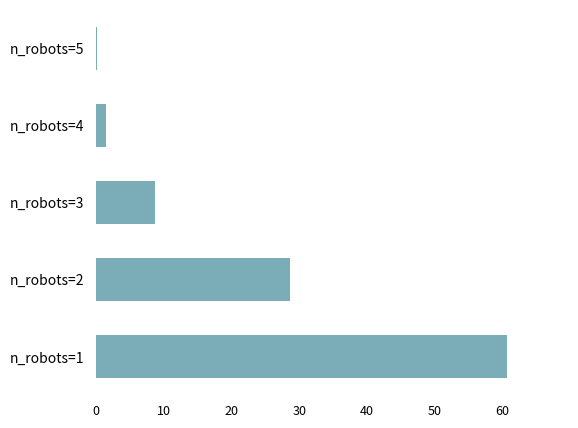

Which label corresponds to the largest value in the chart?

n_robots=1